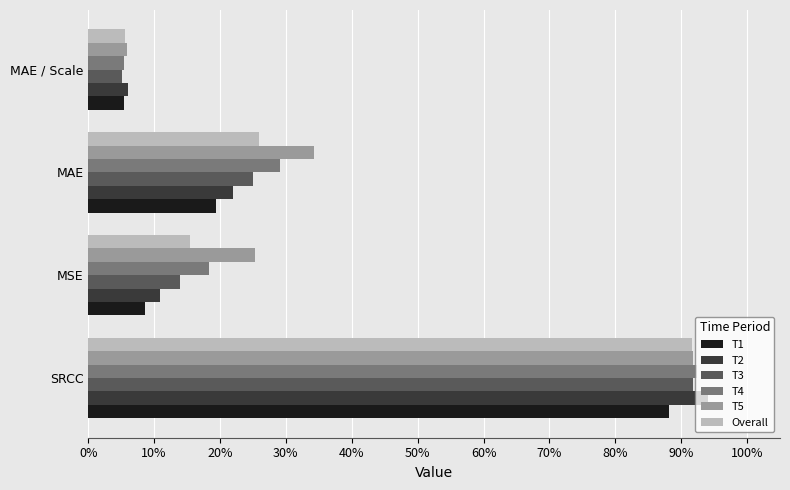

What are all the series names shown in the legend?

T1, T2, T3, T4, T5, Overall